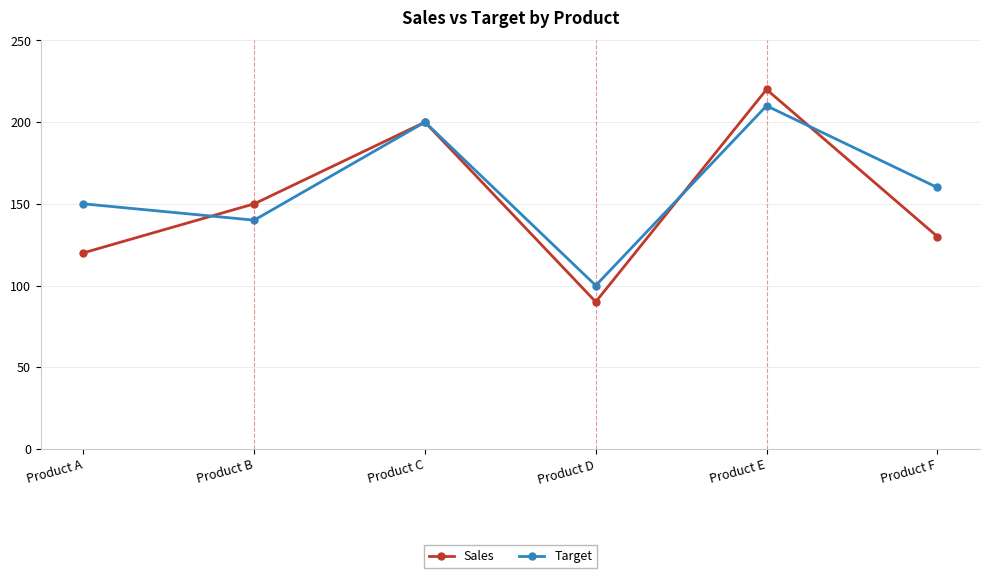

What is the sum of the Sales values at Product C and Product E?

420